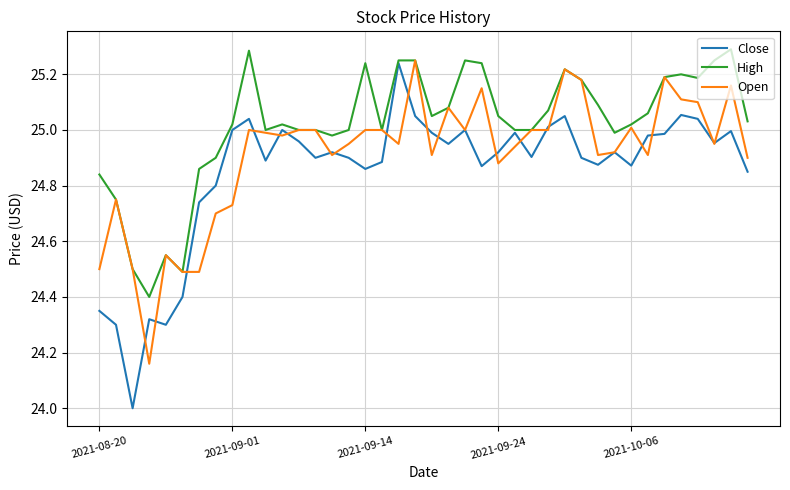

What is the minimum value for Close?

24.0